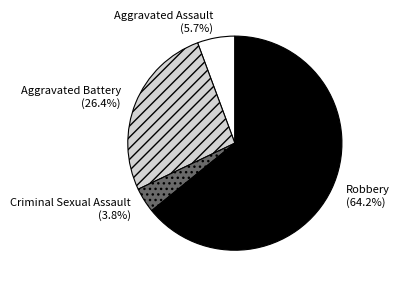

To the nearest percent, what is the average slice percentage?

25%